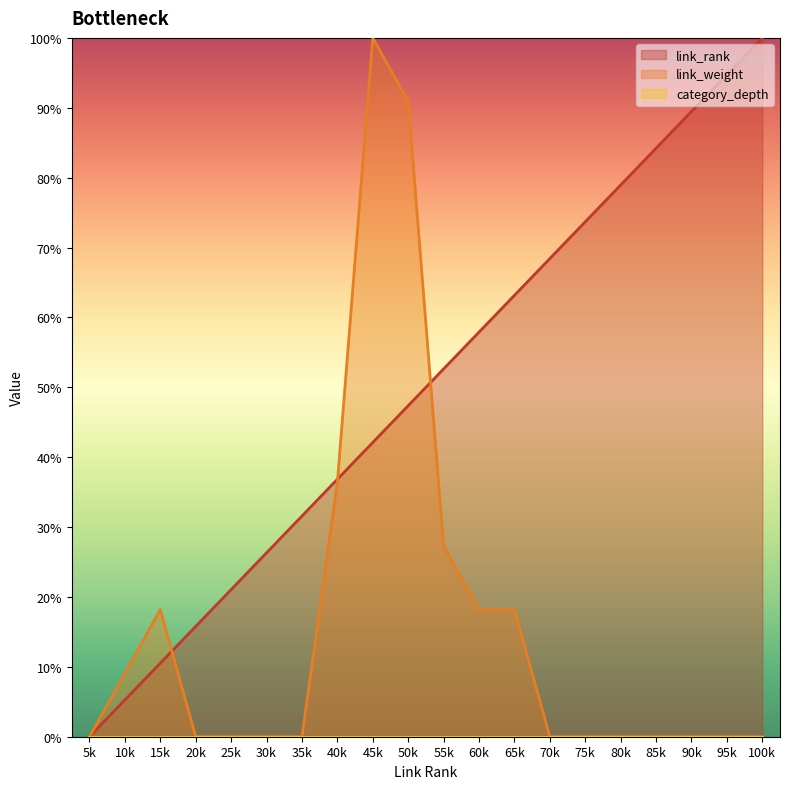

What is the greatest value displayed?

100.0